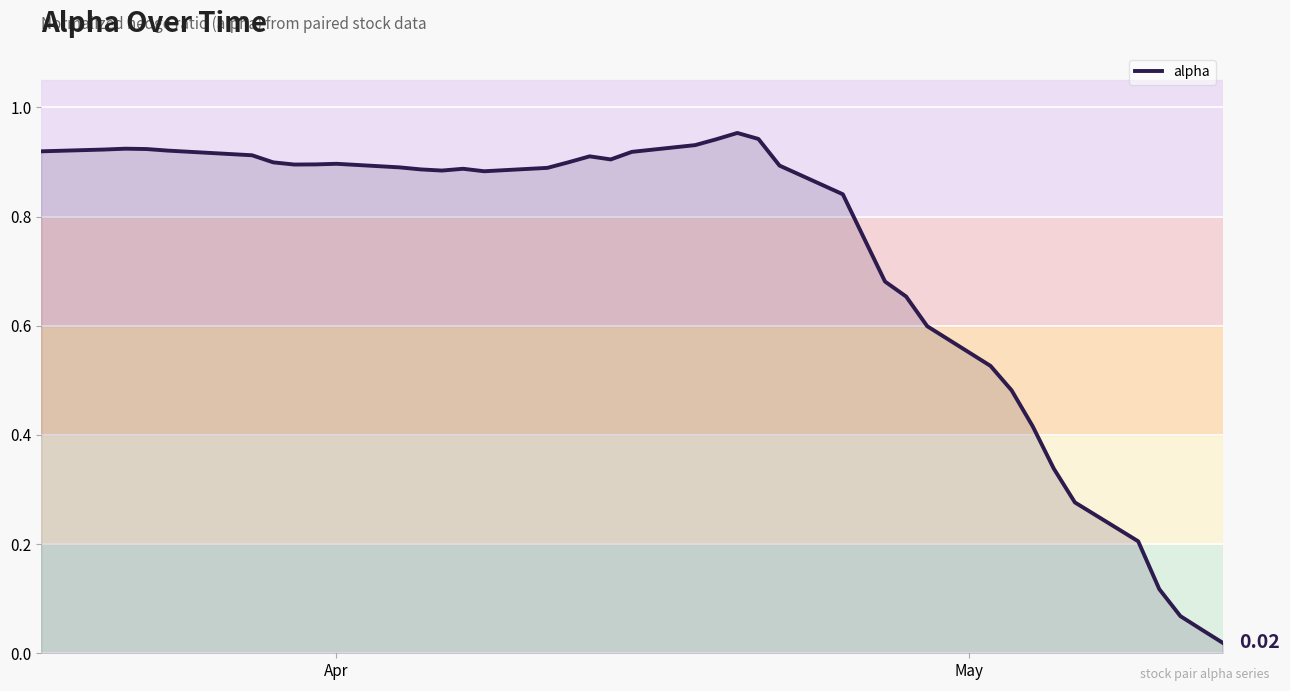

Does the chart display data point markers on the line(s)?

No